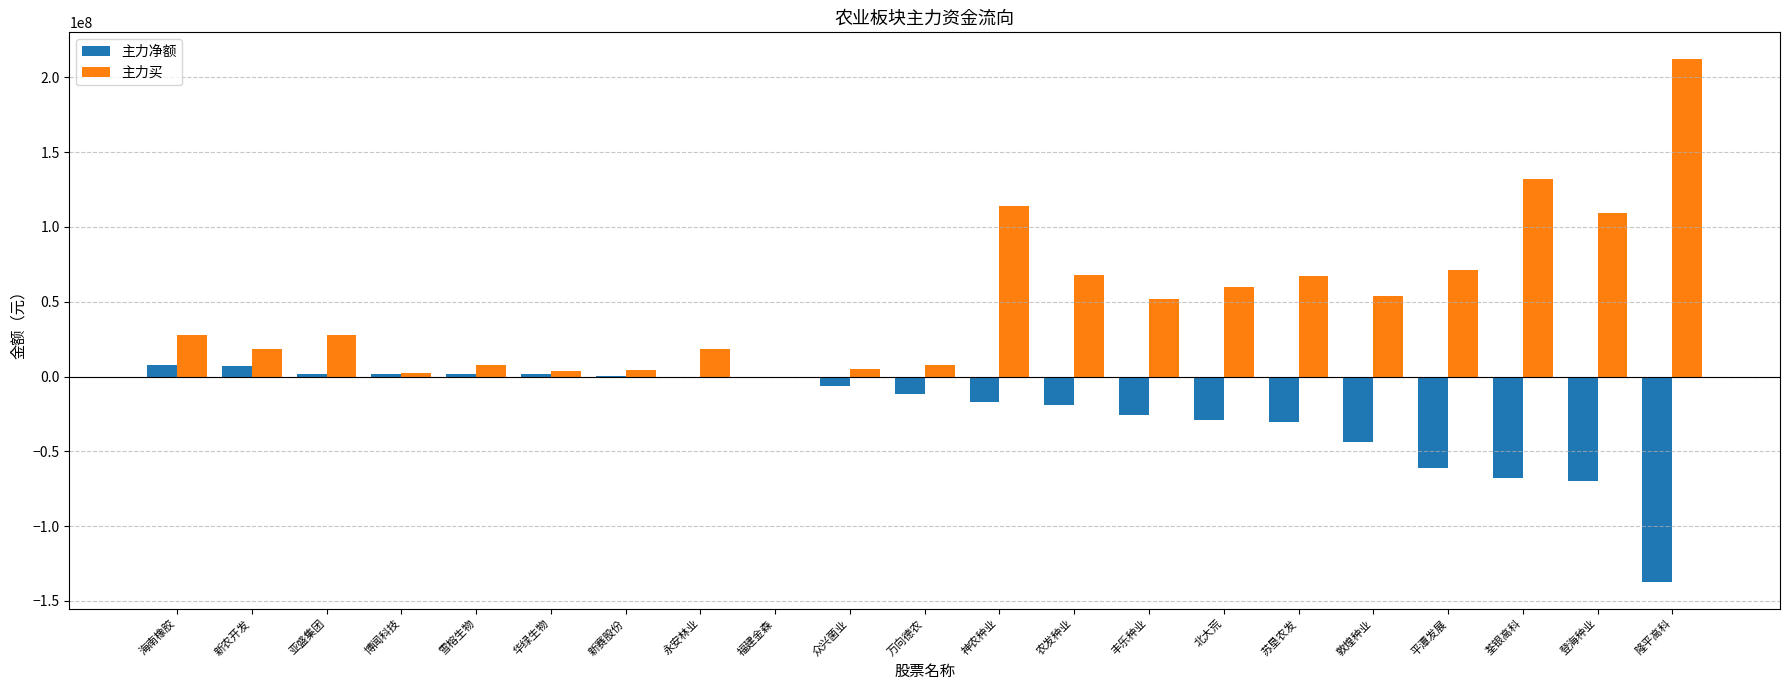

What is the difference between the 主力买 values at 雪榕生物 and 平潭发展?

63427173